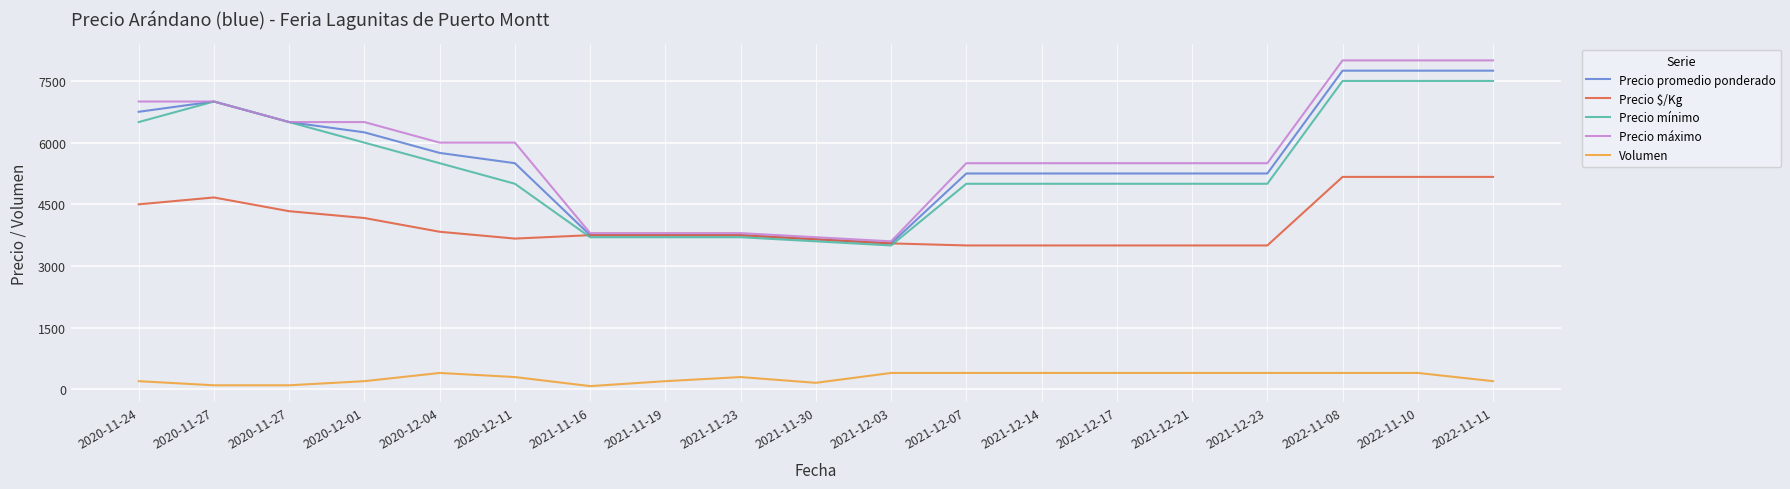

What are all the series names shown in the legend?

Precio promedio ponderado, Precio $/Kg, Precio mínimo, Precio máximo, Volumen